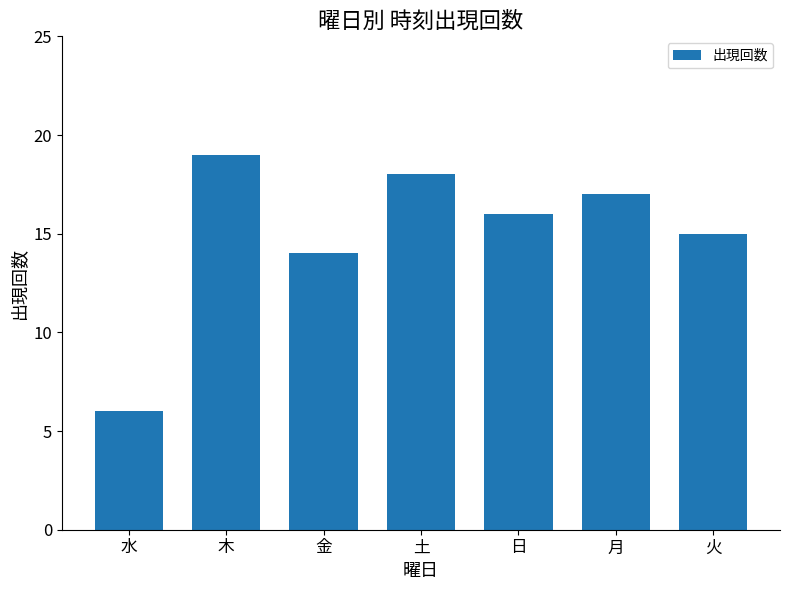

What is the sum of the values at 水 and 金?

20